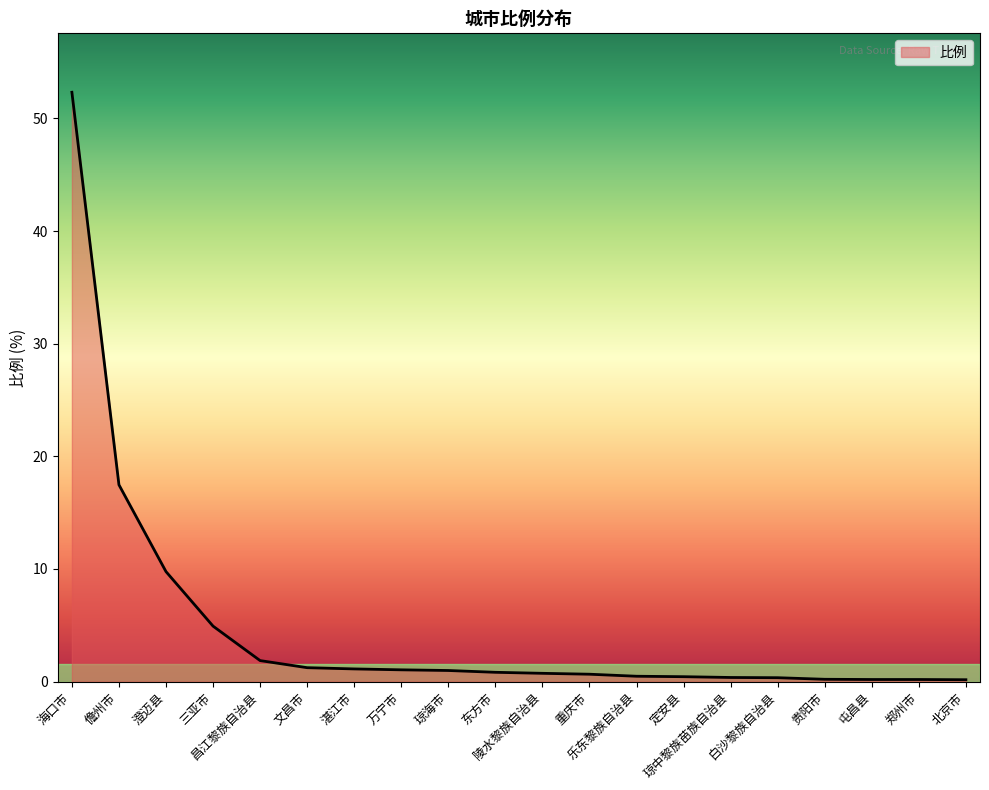

Which label corresponds to the largest value in the chart?

海口市